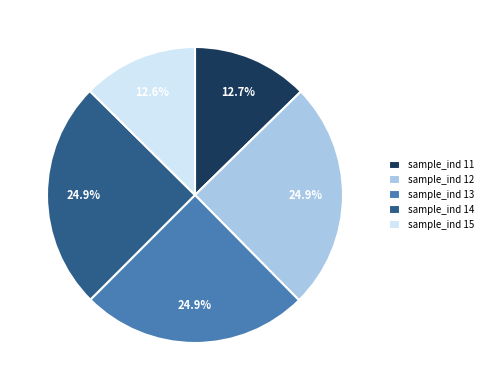

Combined, do sample_ind 15 and sample_ind 11 account for over 50%?

No